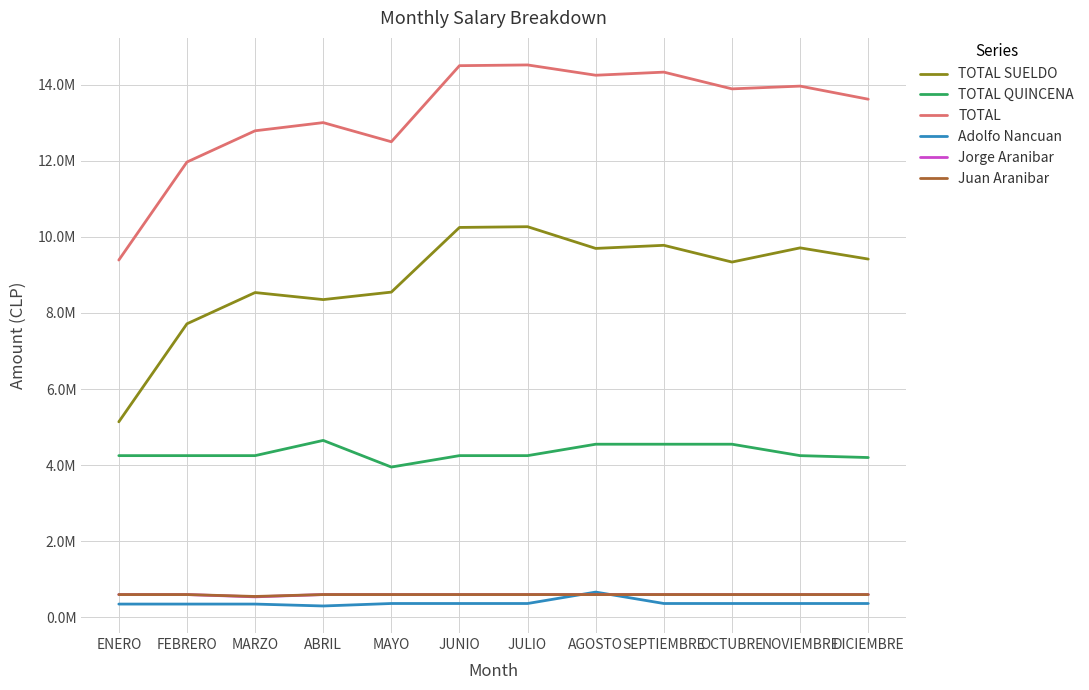

The value of Adolfo Nancuan at SEPTIEMBRE is 78596. True or false?

False